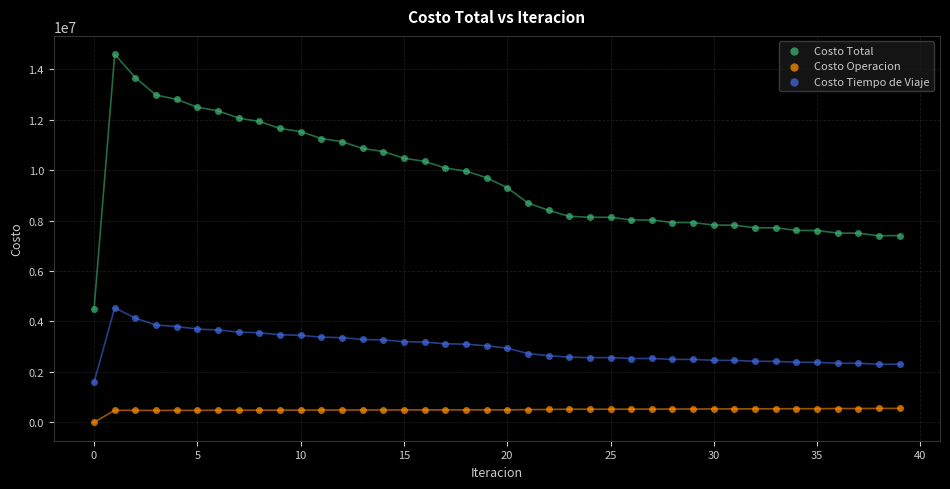

Which series has the largest Y range (max minus min)?

Costo Total